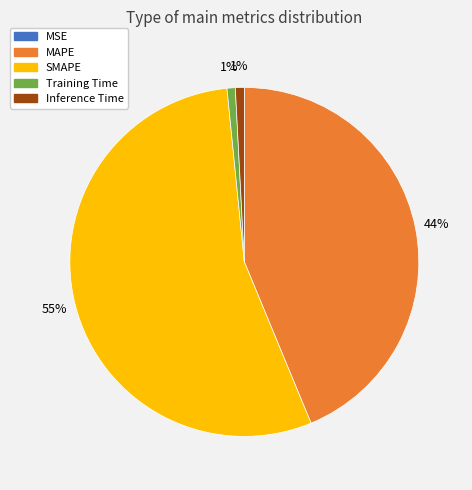

Which slice represents more than half of the pie?

SMAPE